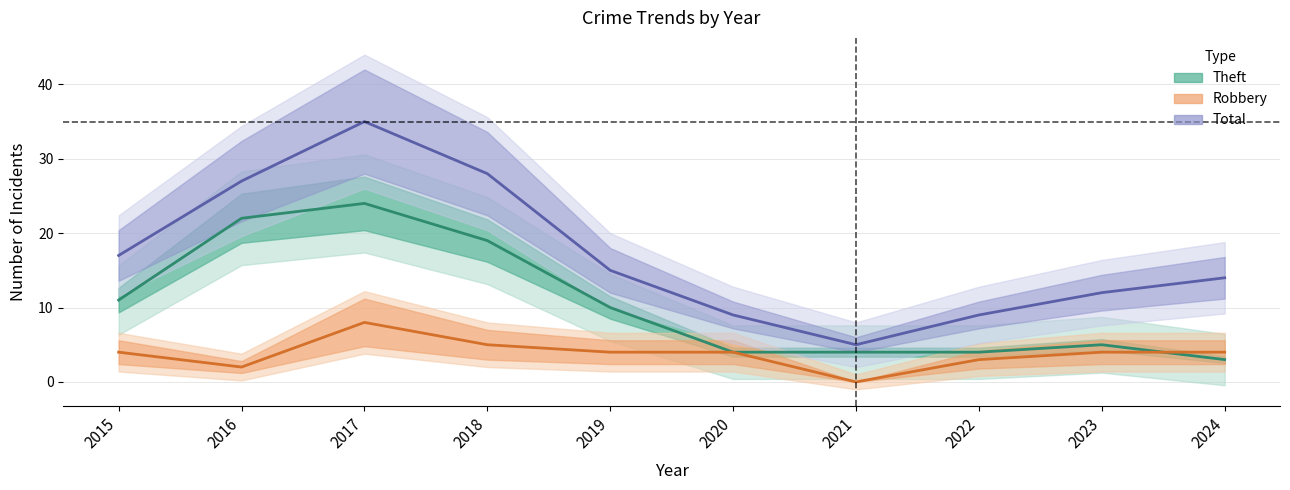

Where is Robbery nearest to the value 4?

2015